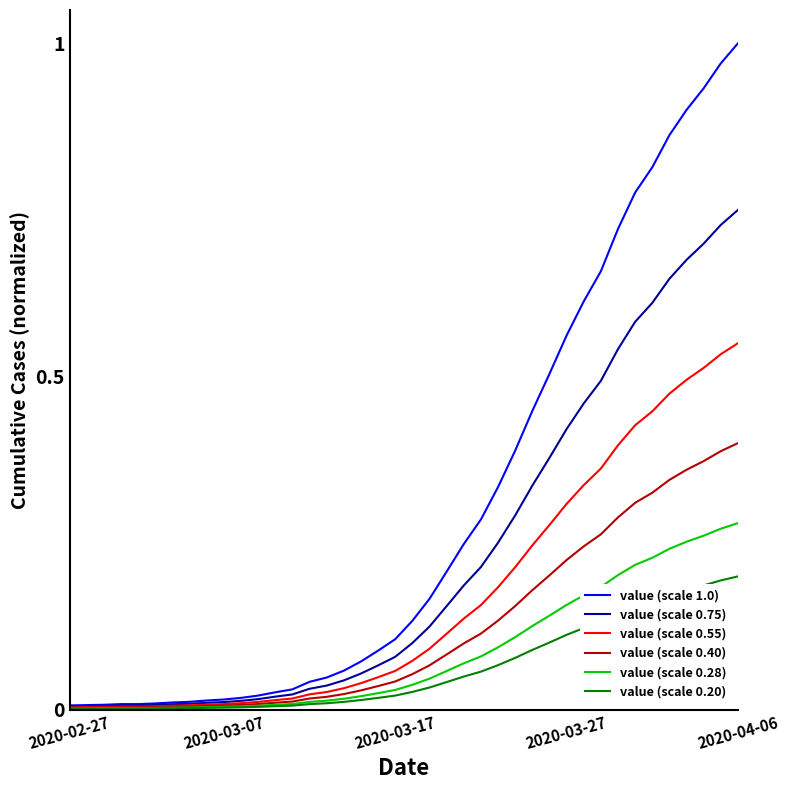

Which series has the largest total across all categories?

value (scale 1.0)